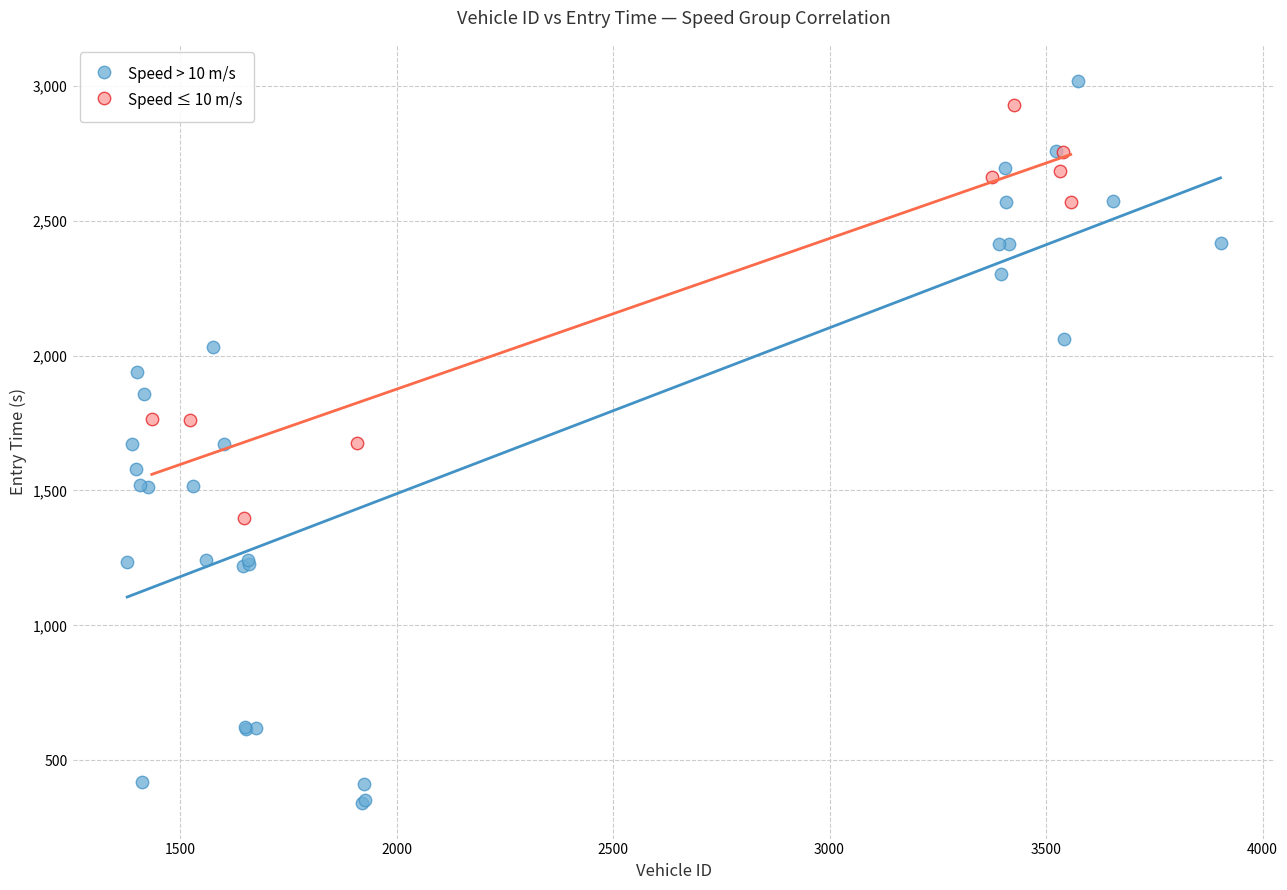

Which series has the widest spread of Y values?

Speed > 10 m/s